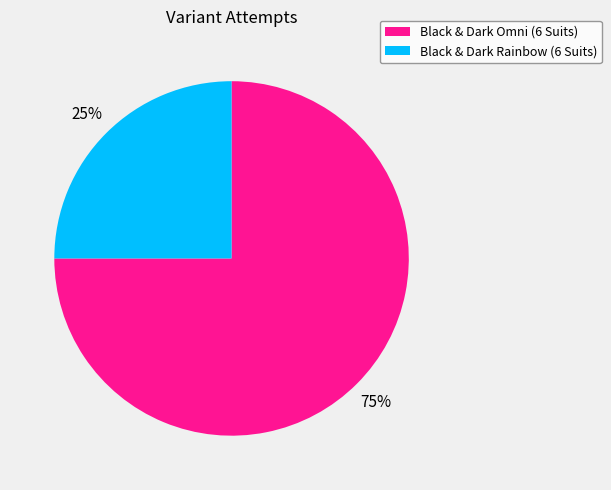

What percentage is the Black & Dark Rainbow (6 Suits) slice, to the nearest percent?

25%